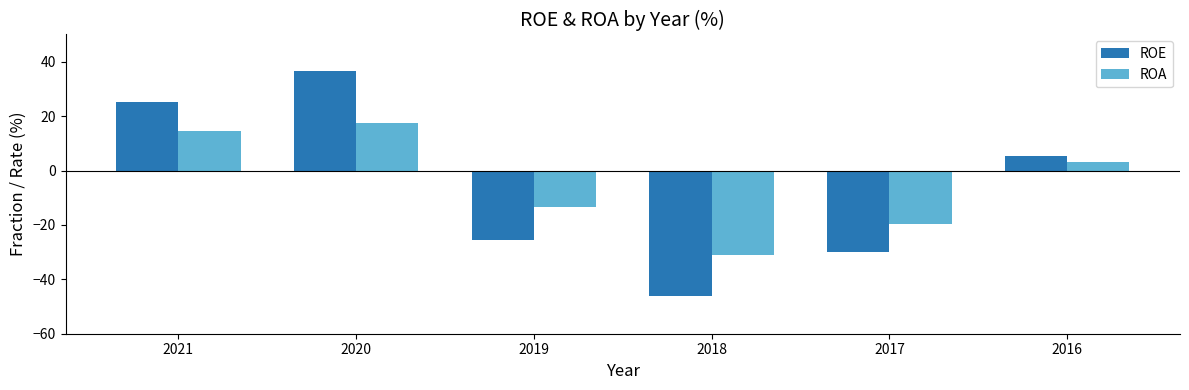

What value does the ROA series have at 2019?

-13.5